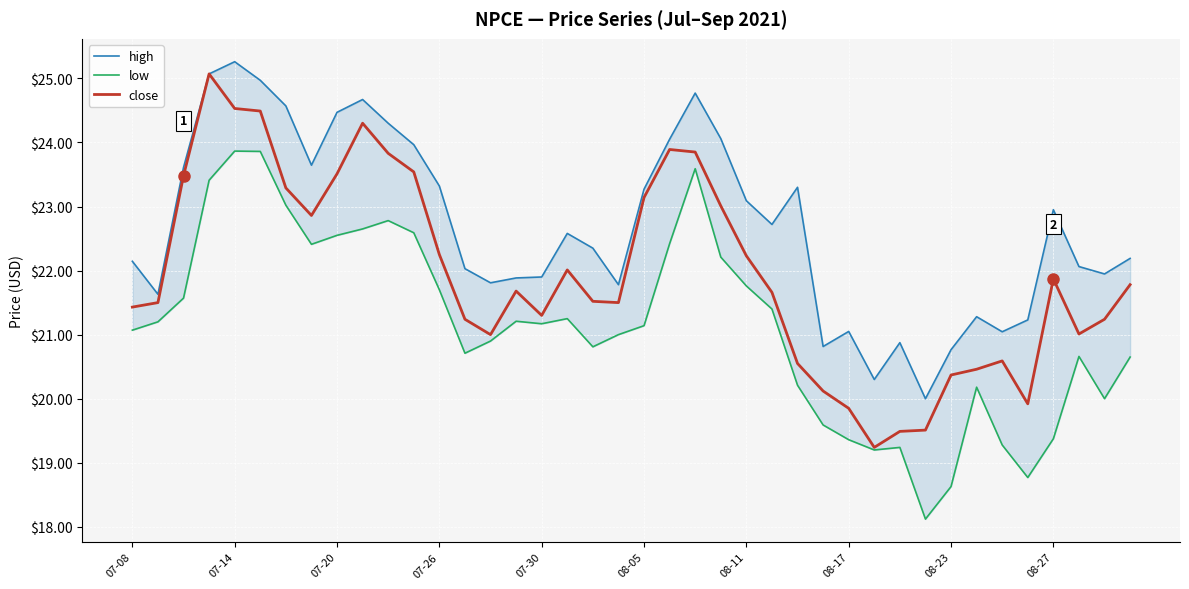

True or false: high has more than 1 points higher than both neighbors.

True